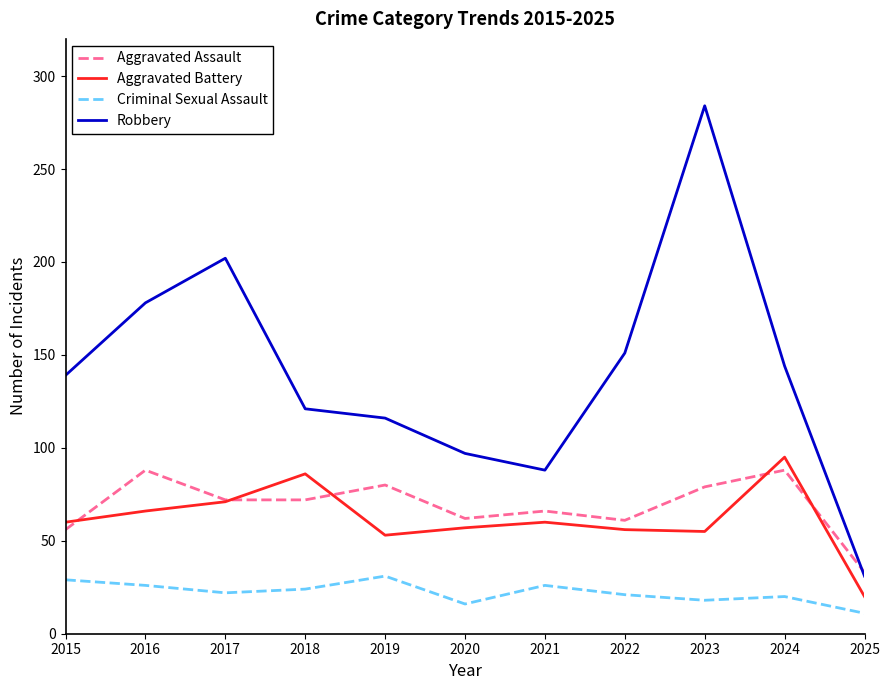

What is the sum of the Criminal Sexual Assault values at 2018 and 2016?

50